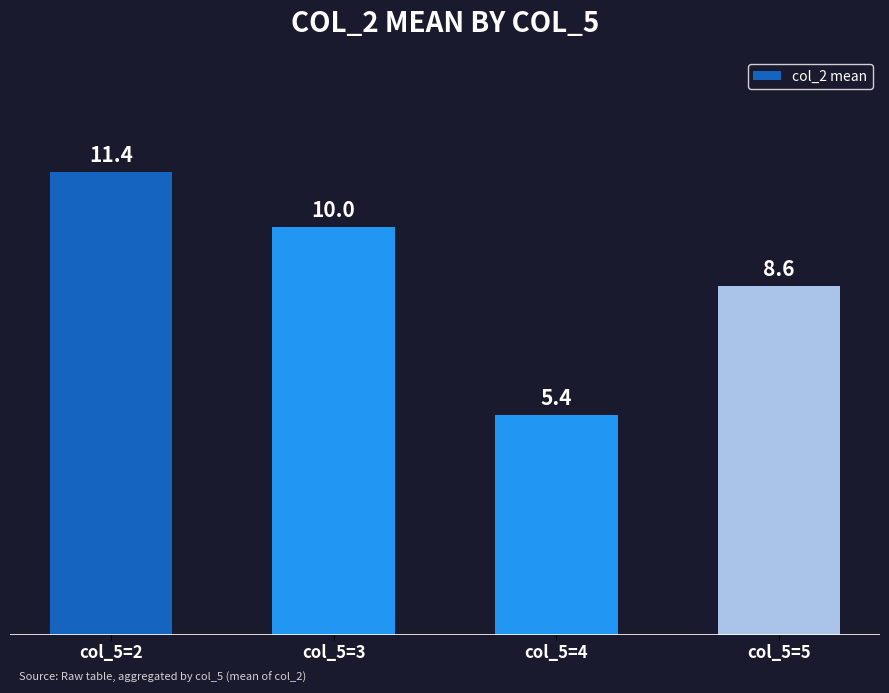

Which label corresponds to the smallest value in the chart?

col_5=4